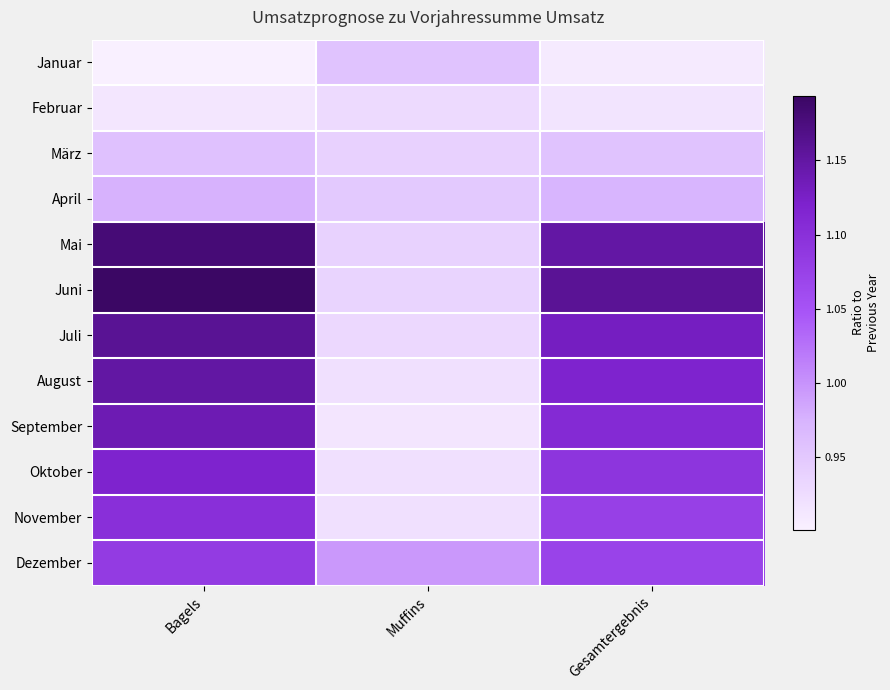

Reading left to right, what are all the values shown in this chart?

Januar: Bagels=0.9	Muffins=1.0	Gesamtergebnis=0.9
Februar: Bagels=0.9	Muffins=0.9	Gesamtergebnis=0.9
März: Bagels=1.0	Muffins=0.9	Gesamtergebnis=1.0
April: Bagels=1.0	Muffins=0.9	Gesamtergebnis=1.0
Mai: Bagels=1.2	Muffins=0.9	Gesamtergebnis=1.1
Juni: Bagels=1.2	Muffins=0.9	Gesamtergebnis=1.2
Juli: Bagels=1.2	Muffins=0.9	Gesamtergebnis=1.1
August: Bagels=1.1	Muffins=0.9	Gesamtergebnis=1.1
September: Bagels=1.1	Muffins=0.9	Gesamtergebnis=1.1
Oktober: Bagels=1.1	Muffins=0.9	Gesamtergebnis=1.1
November: Bagels=1.1	Muffins=0.9	Gesamtergebnis=1.1
Dezember: Bagels=1.1	Muffins=1.0	Gesamtergebnis=1.1